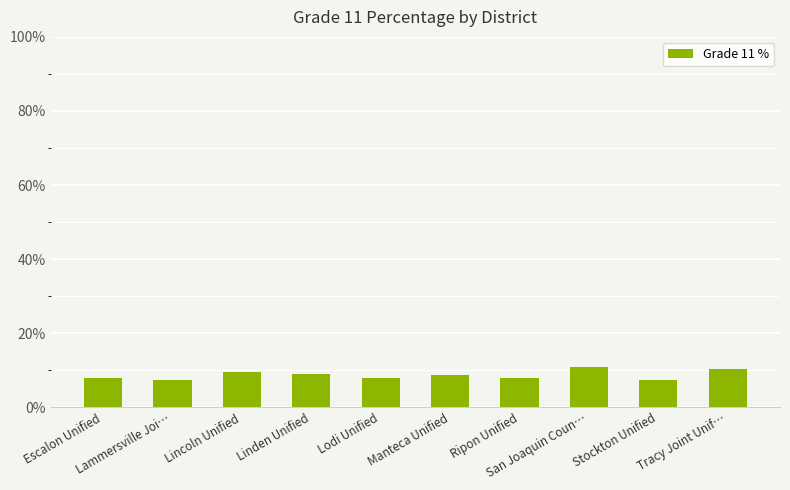

Count the number of data series in this chart.

1